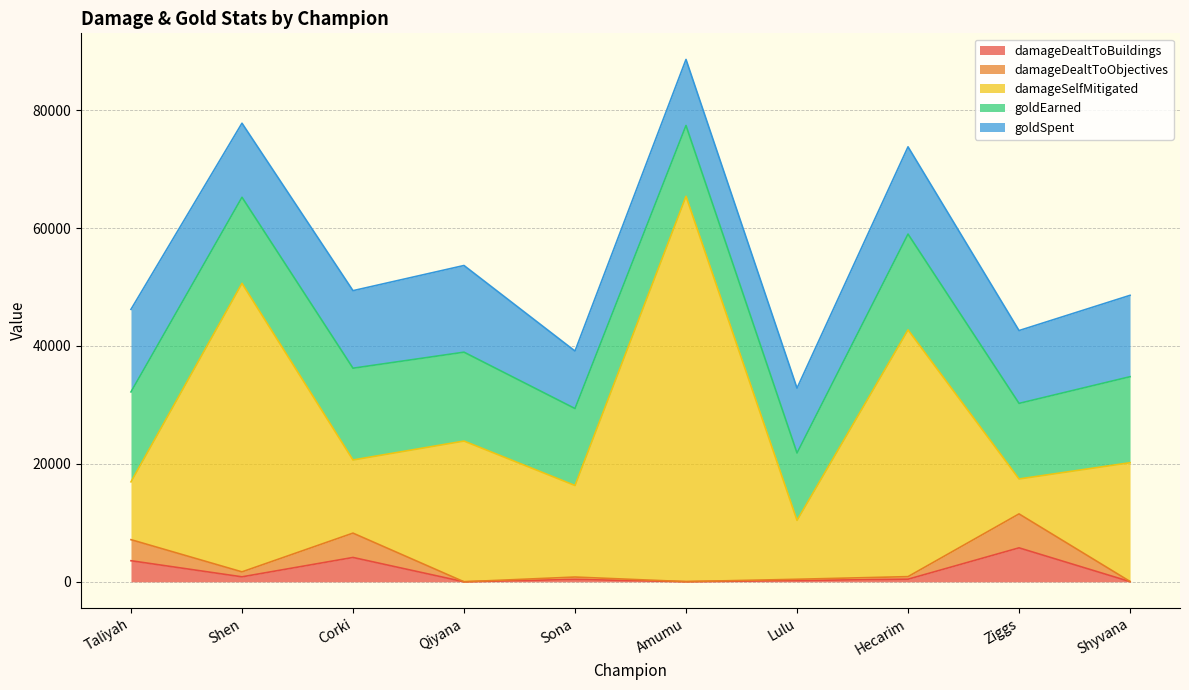

What is the difference between the highest and lowest values at Hecarim?

41409